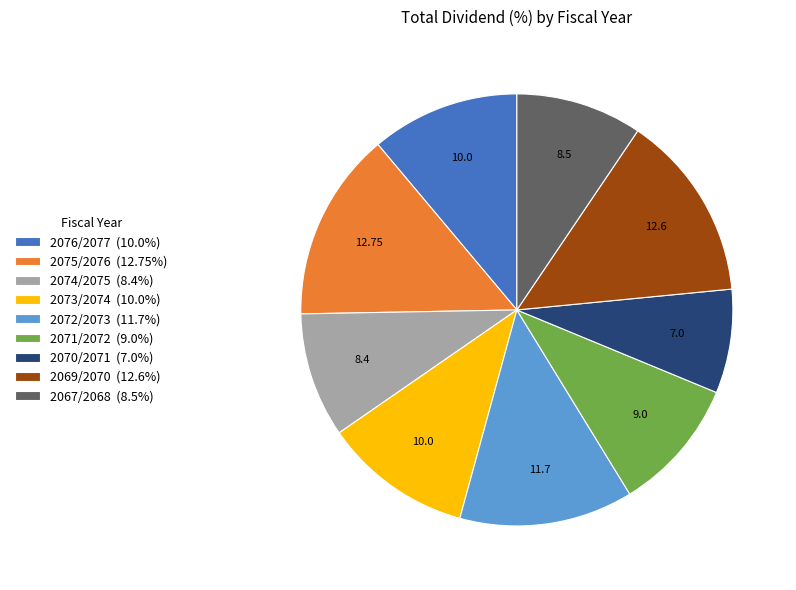

Combined, do 2067/2068 and 2075/2076 account for over 50%?

No